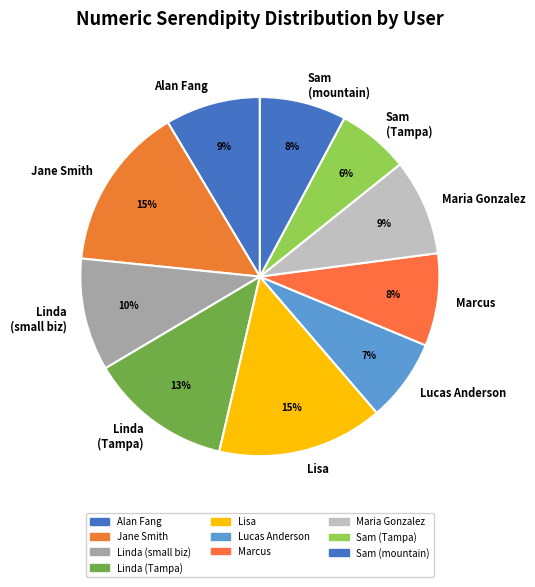

Count the number of slices in the pie.

10